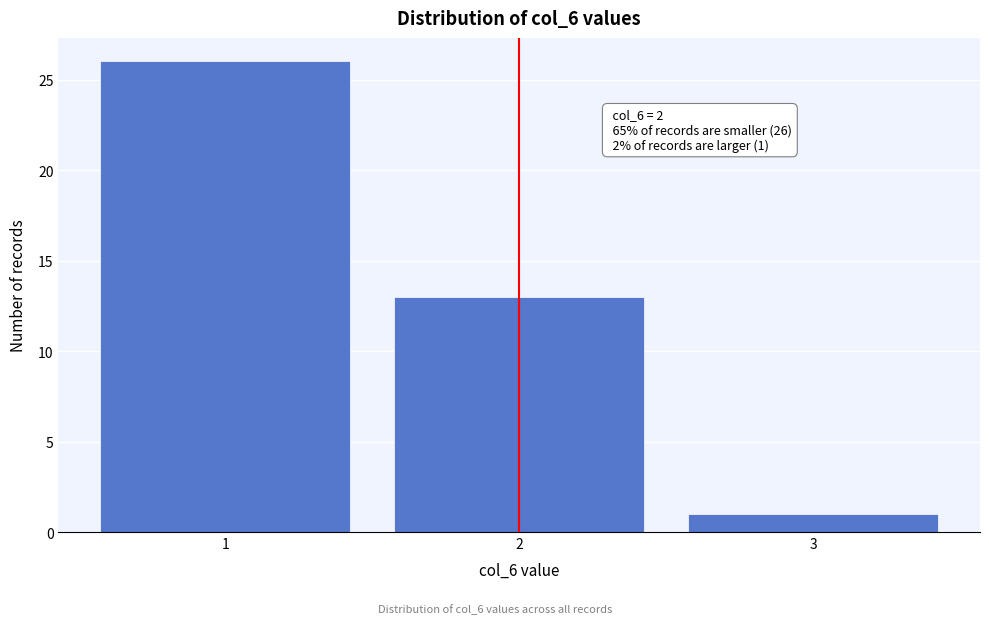

Over which range of the x-axis is the bar tallest?

0.5 to 1.5